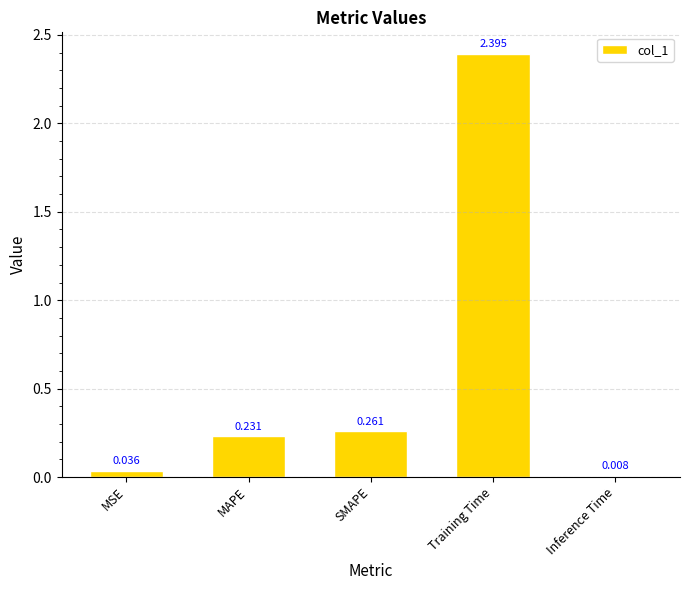

What is the ratio of the value at SMAPE to the value at Training Time?

0.1